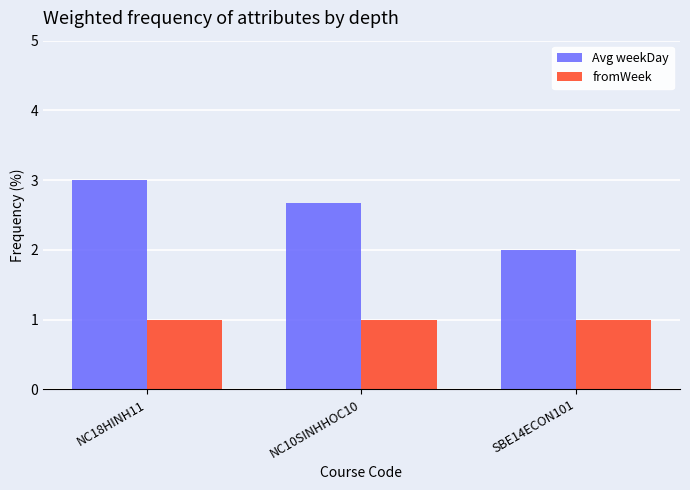

The value of Avg weekDay at NC18HINH11 is 3.0. True or false?

True